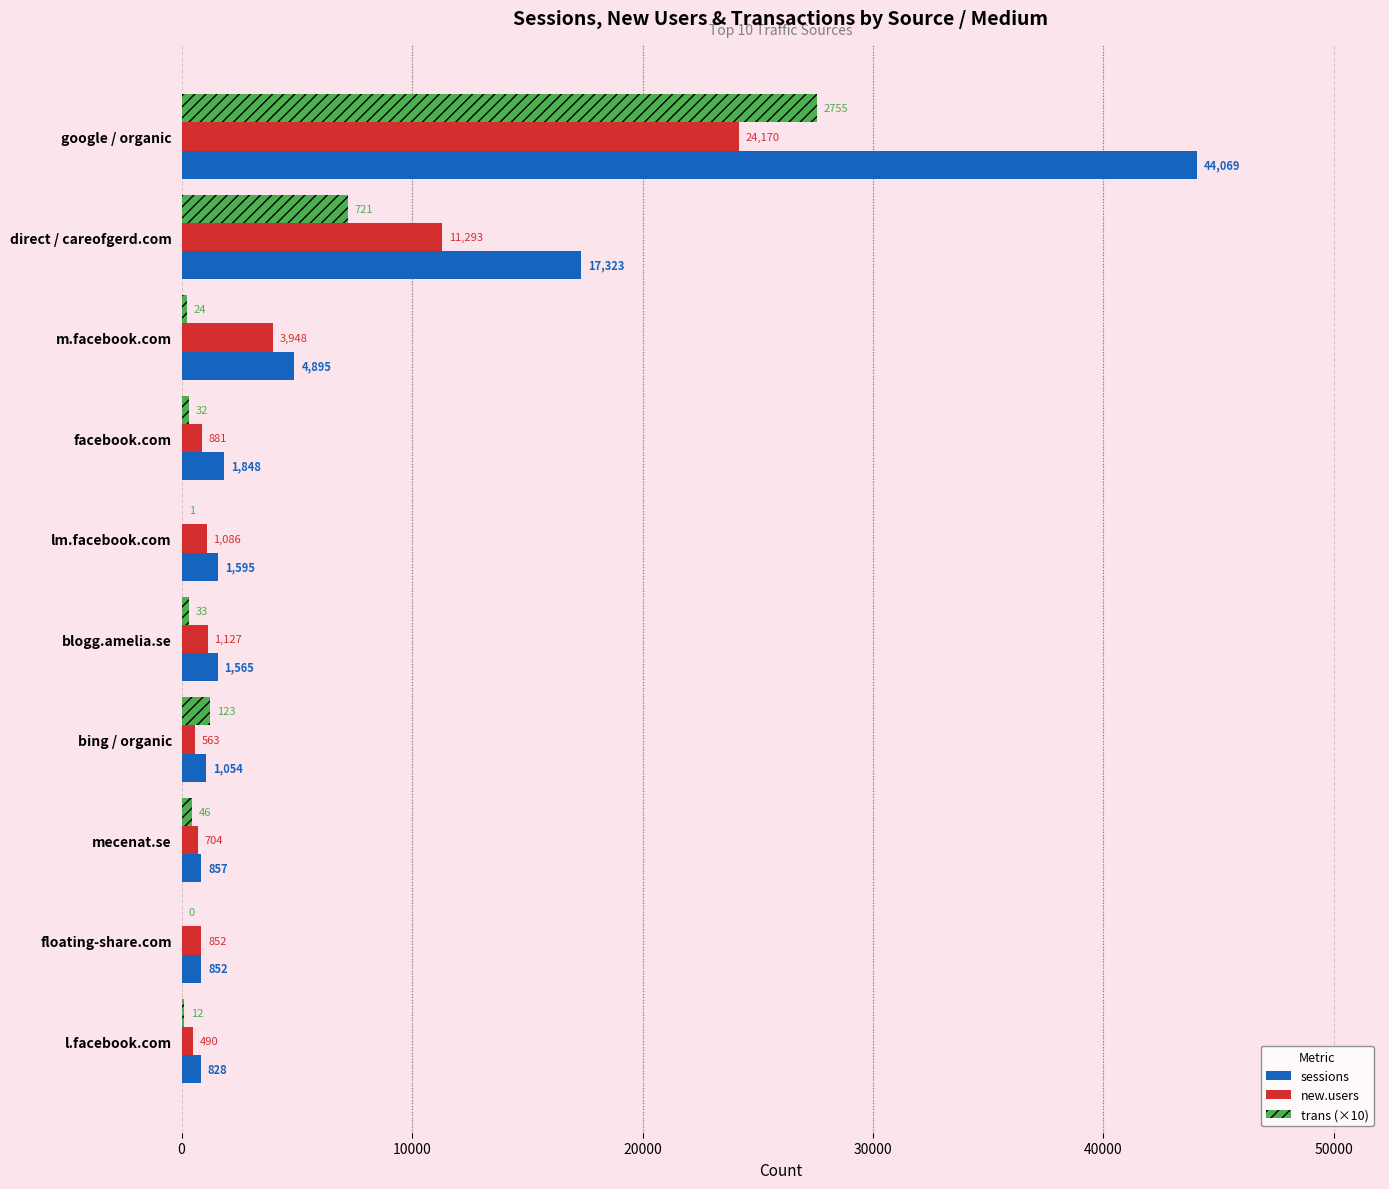

What is the total value across all series at m.facebook.com?

9083